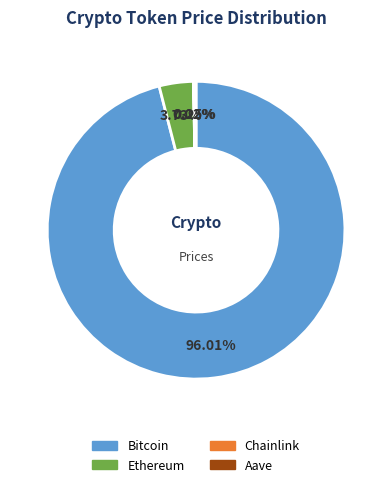

Which category has the biggest portion of the pie?

Bitcoin